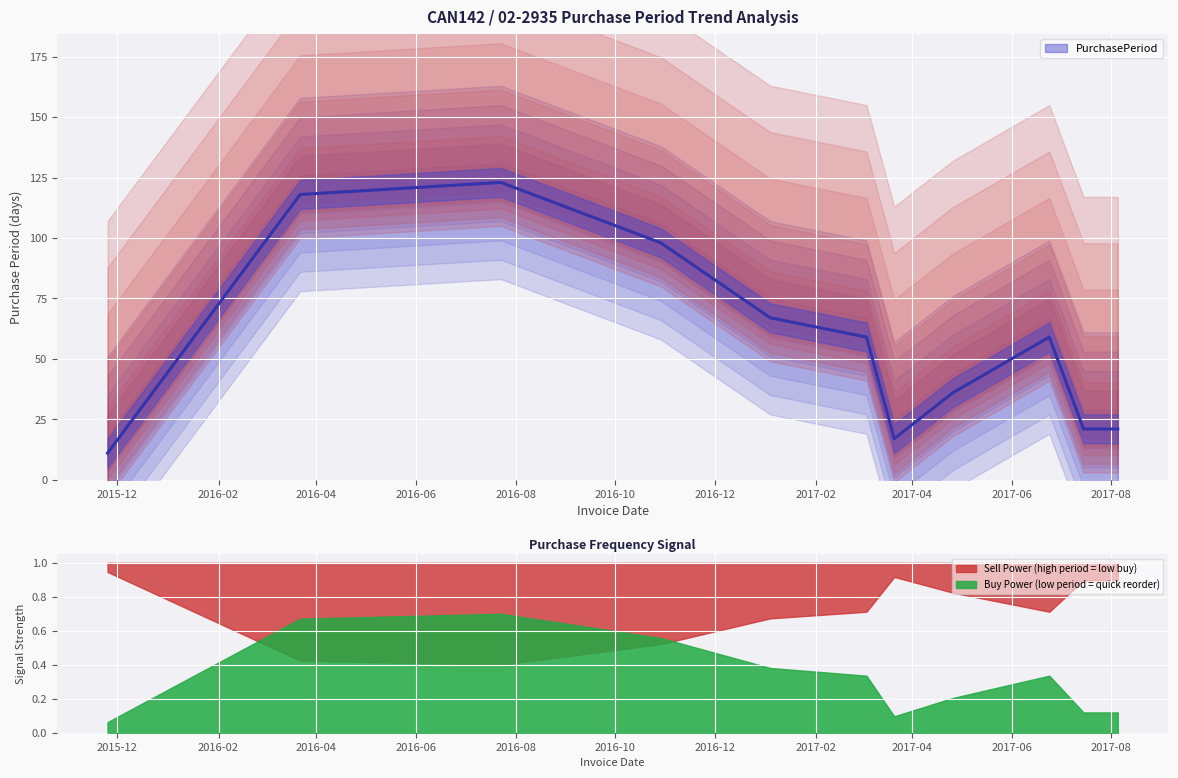

The value at 2015-11-25 is 6. True or false?

False